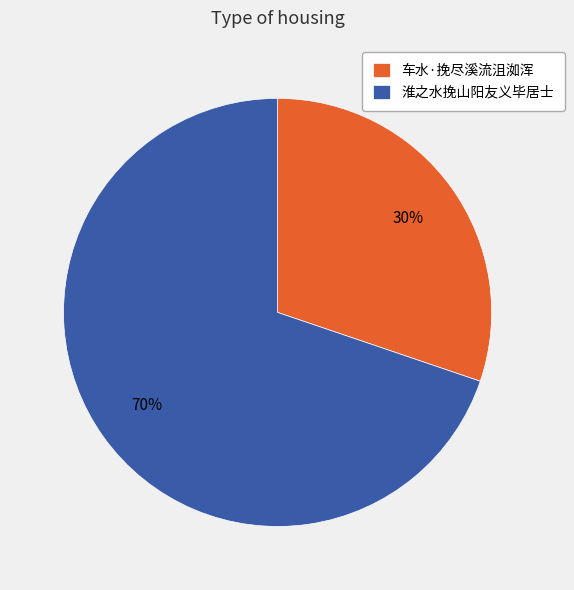

Which category has the biggest portion of the pie?

淮之水挽山阳友义毕居士